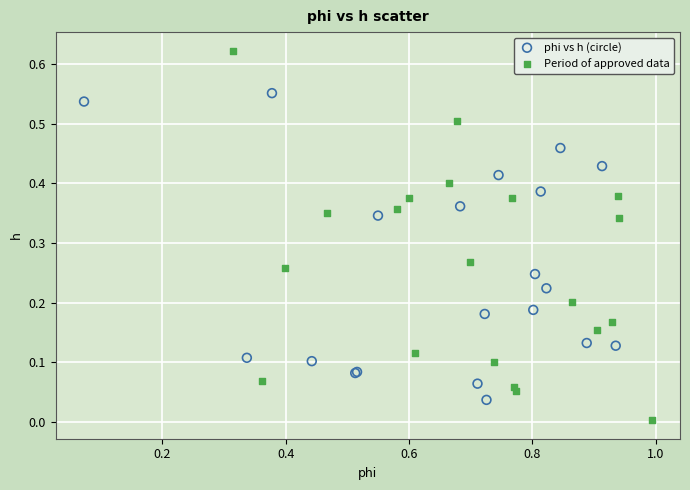

Which series contains the lowest Y value?

Period of approved data